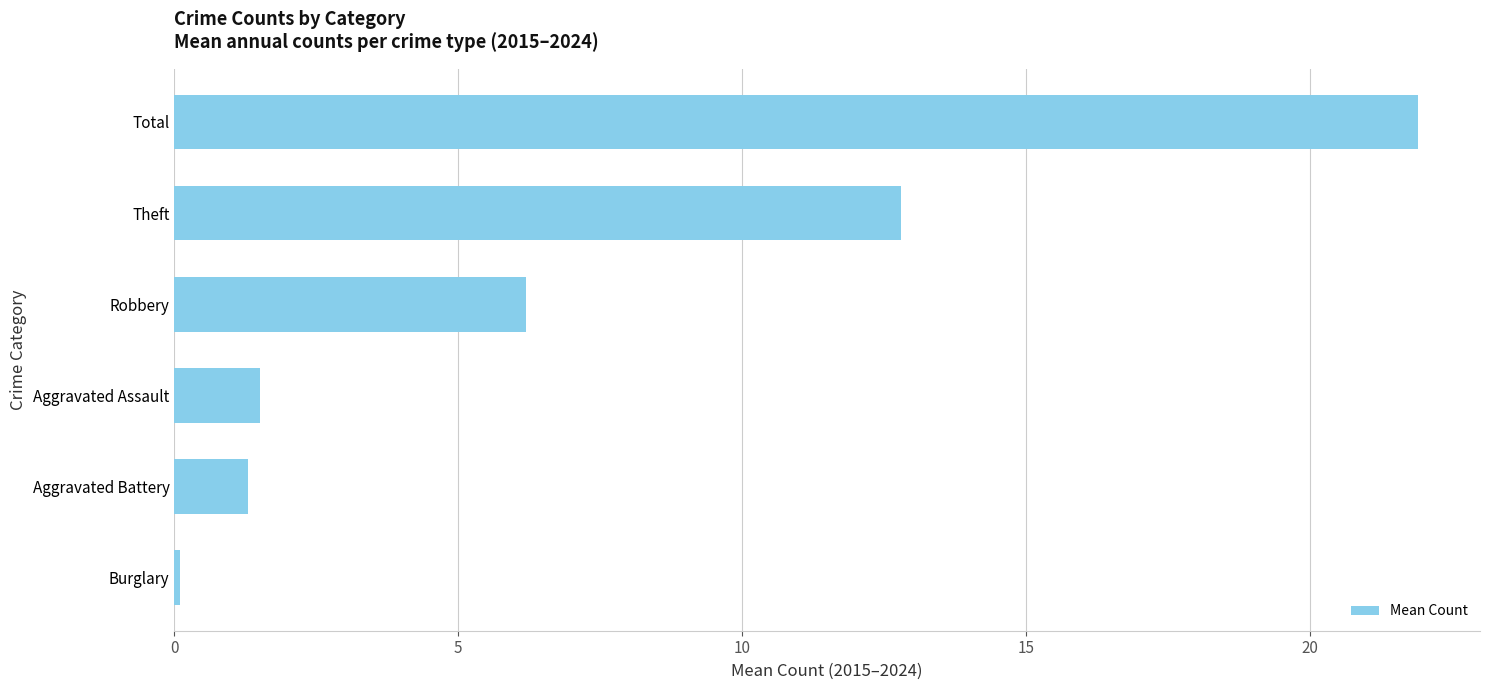

What is the difference between the maximum and minimum values?

21.8